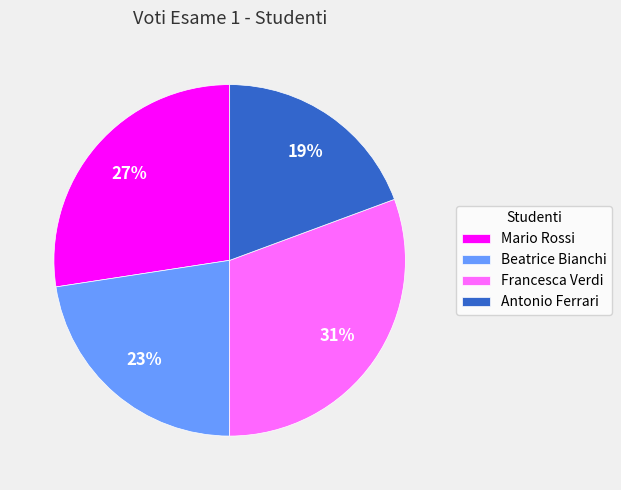

To the nearest percent, what is the average slice percentage?

25%